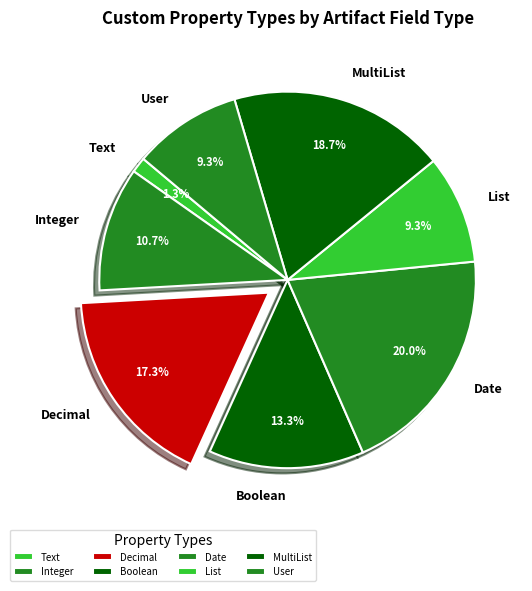

Which slice is the smallest?

Text